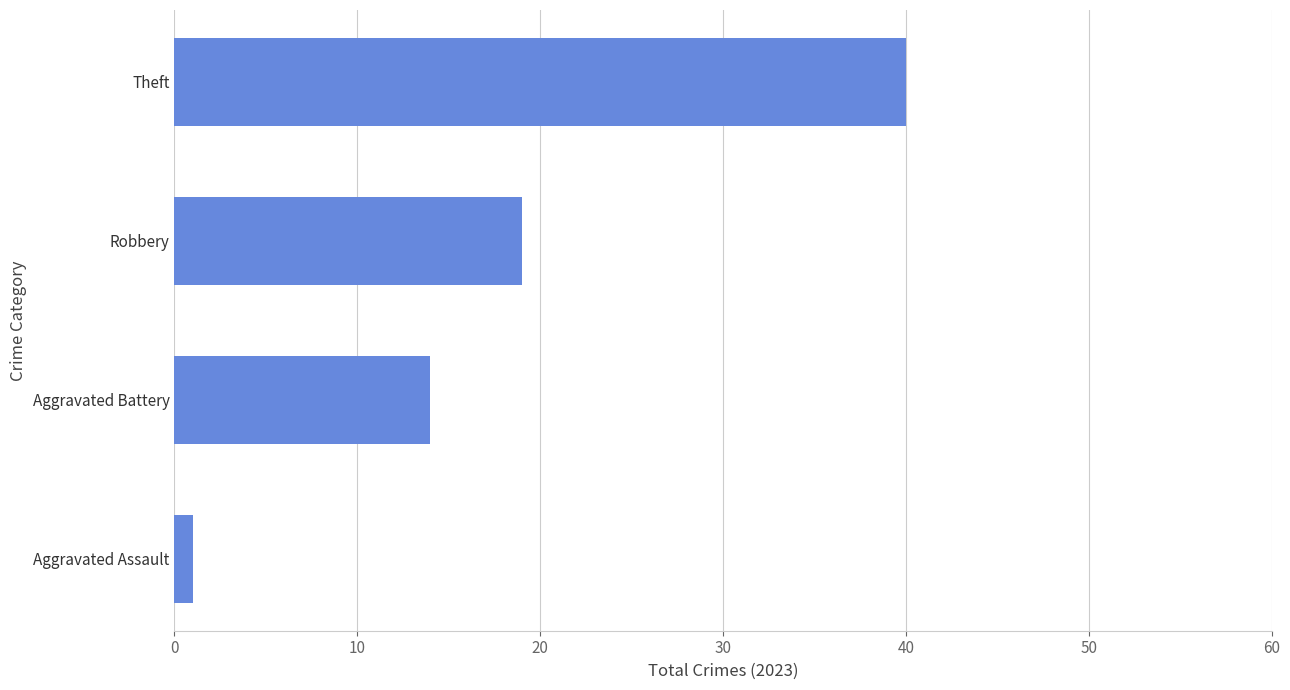

The value at Robbery is 34. True or false?

False